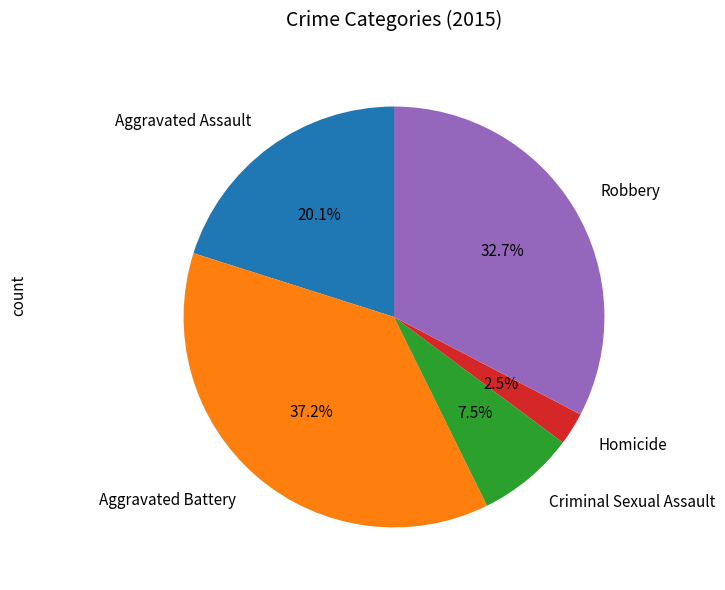

Which slice is the largest?

Aggravated Battery